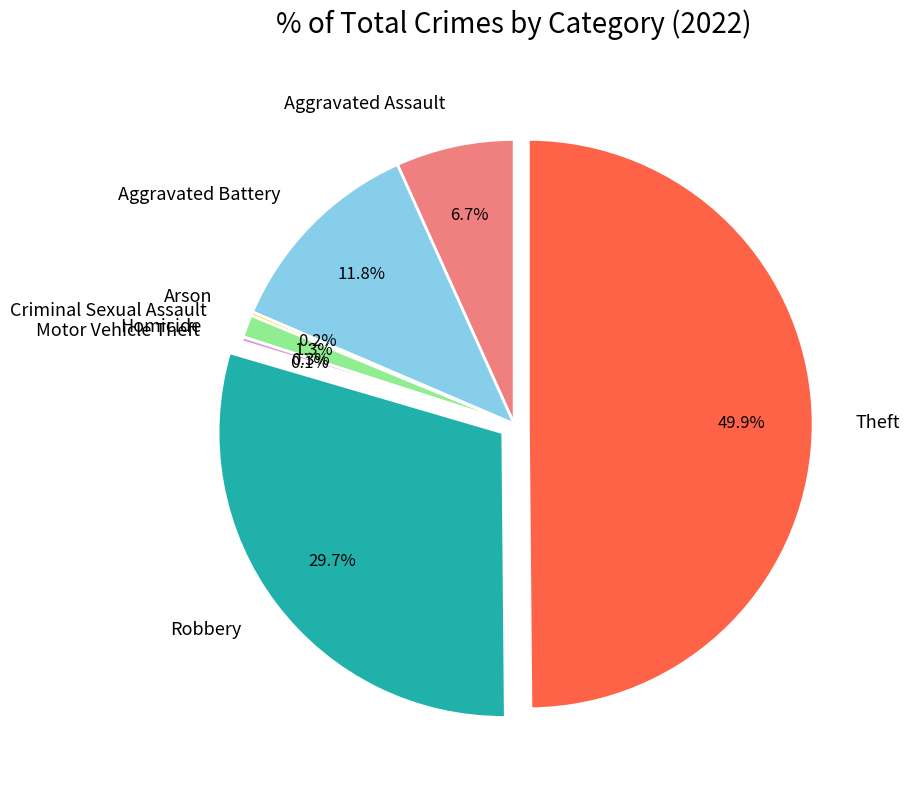

Which slice is the largest?

Theft